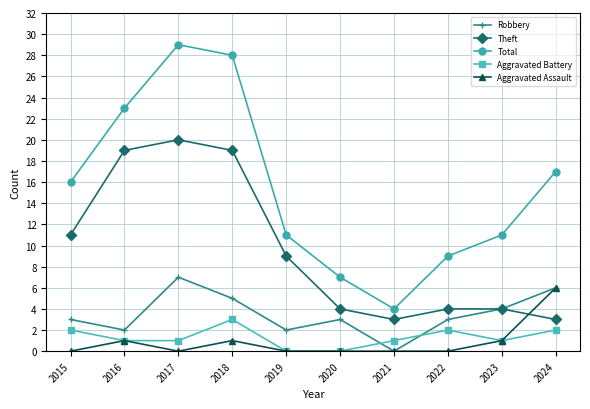

What is the spread (max minus min) of values at 2022?

9